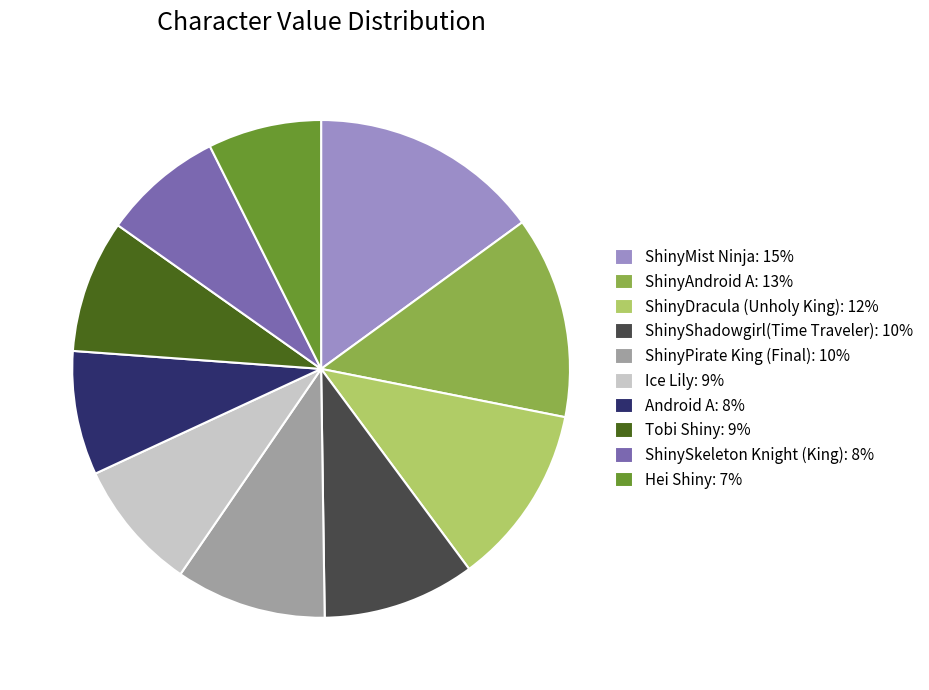

Between ShinyShadowgirl(Time Traveler) and Ice Lily, which is larger?

ShinyShadowgirl(Time Traveler)